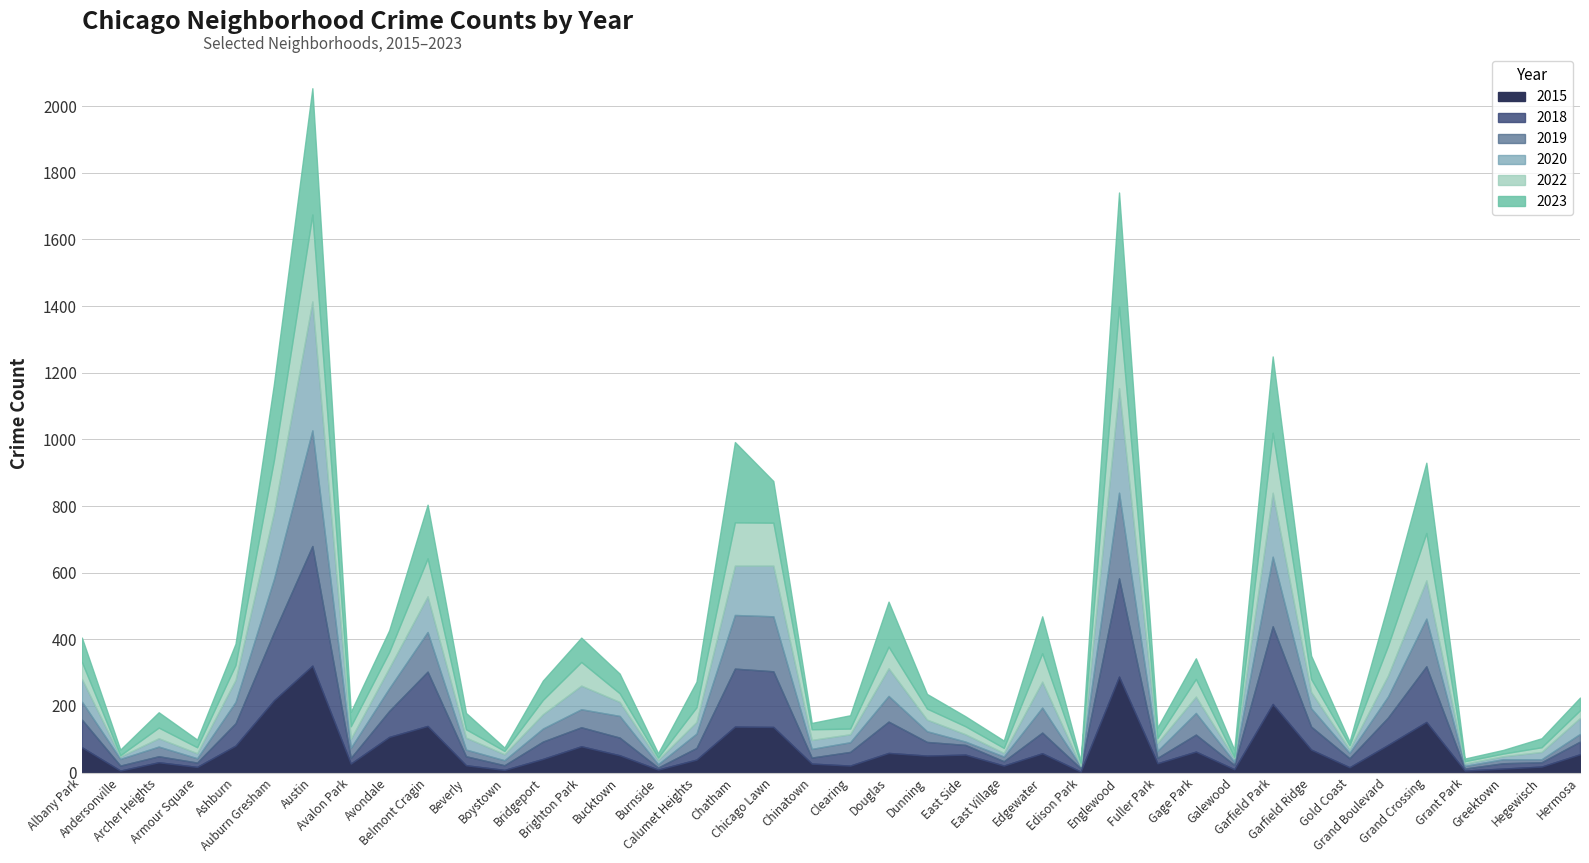

How many times do 2018 and 2023 cross each other?

19